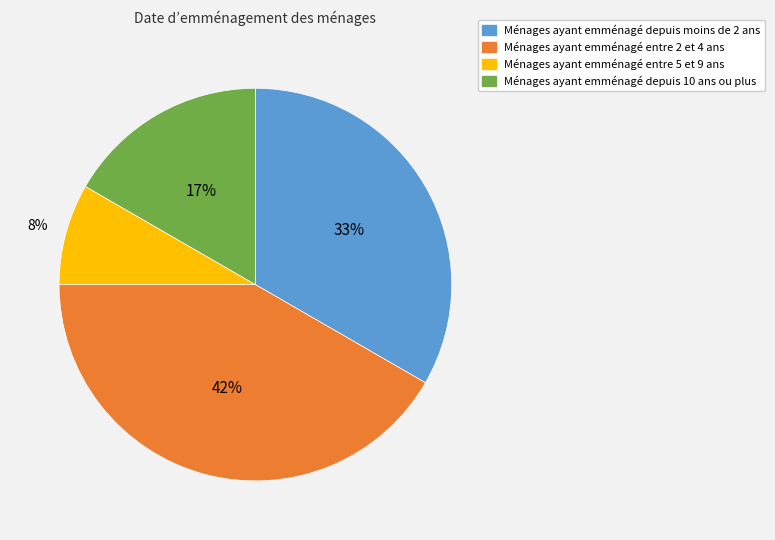

Which slice is the smallest?

Ménages ayant emménagé entre 5 et 9 ans